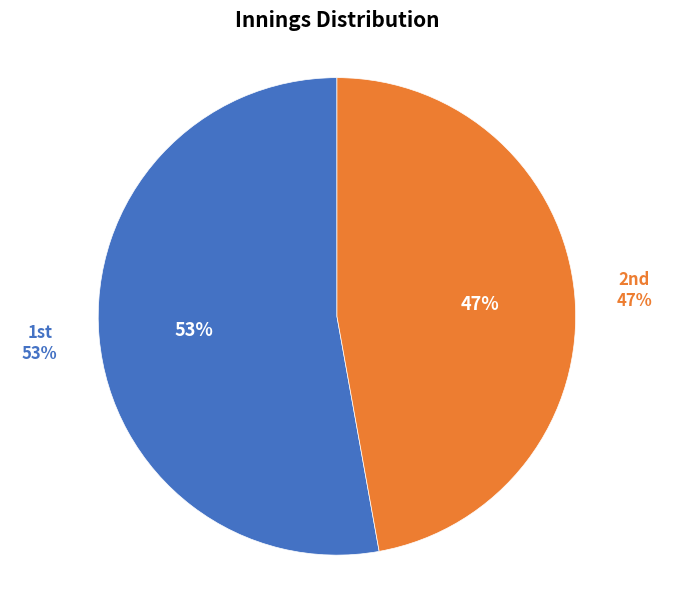

What is the majority slice?

1st